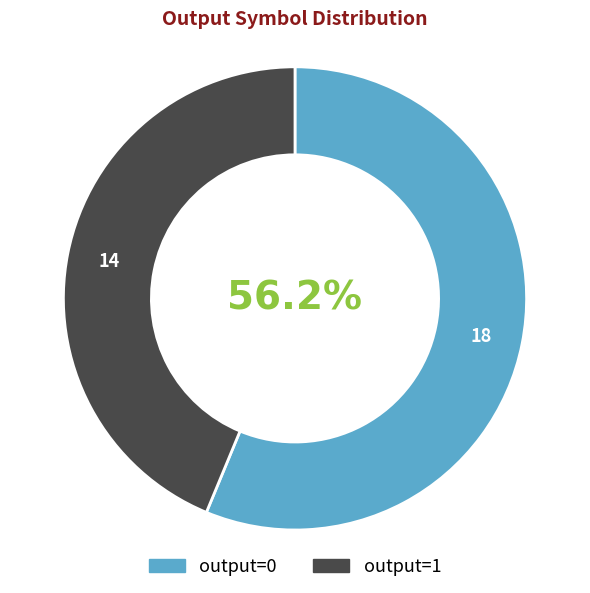

Is there any slice that represents more than half of the pie?

Yes